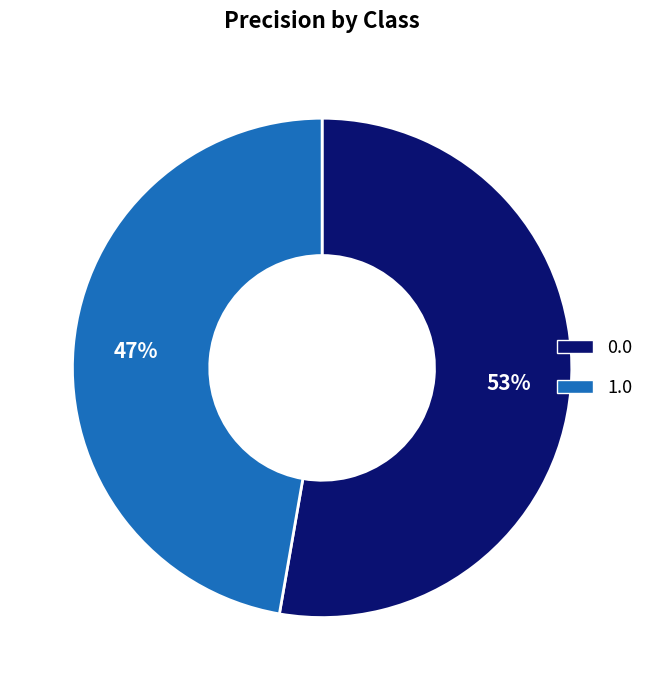

What is the smallest slice in the pie chart?

1.0